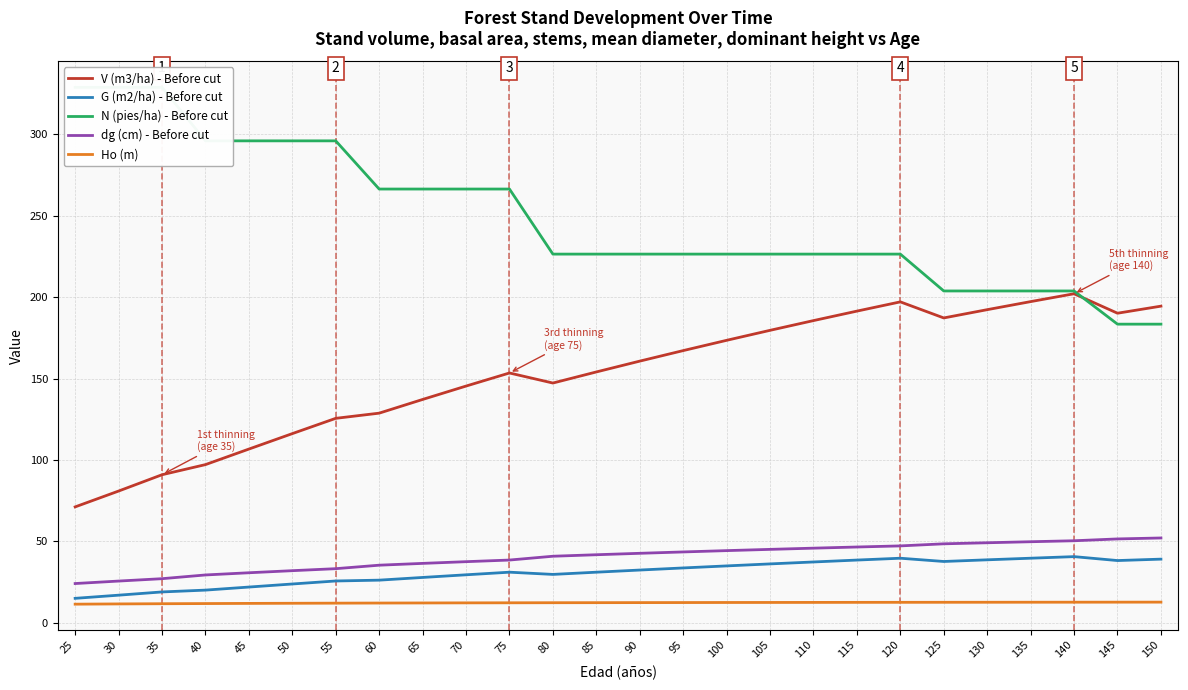

Where does the V (m3/ha) - Before cut series first go above 160?

90